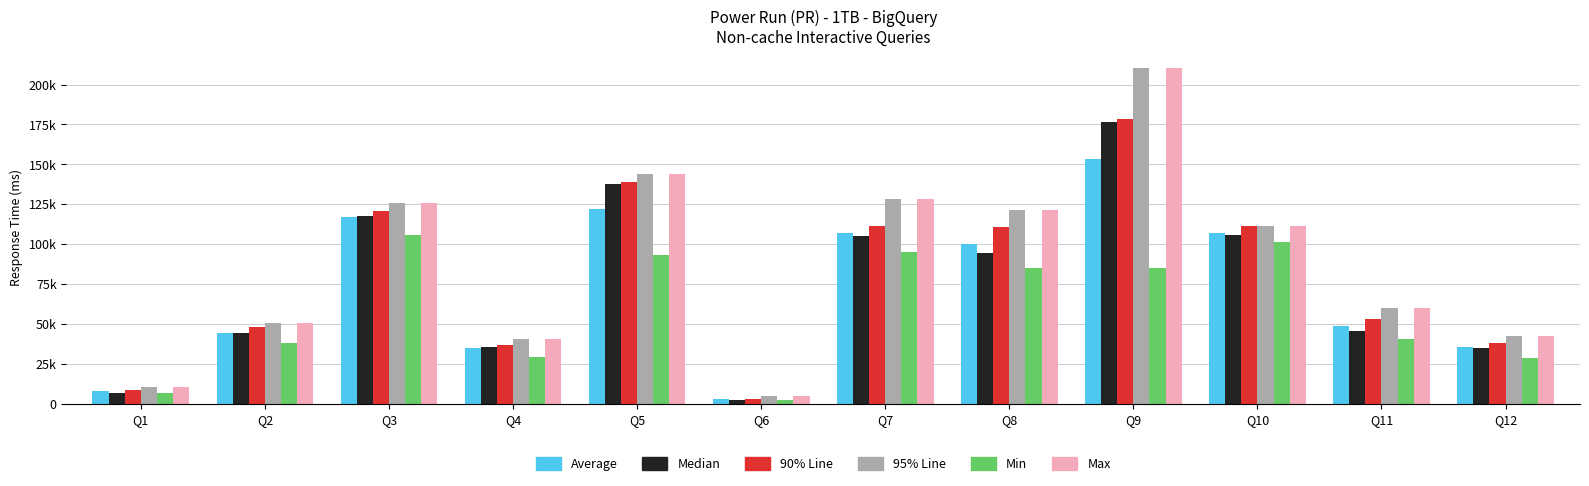

Is it true that Median equals 117890 at Q3?

True